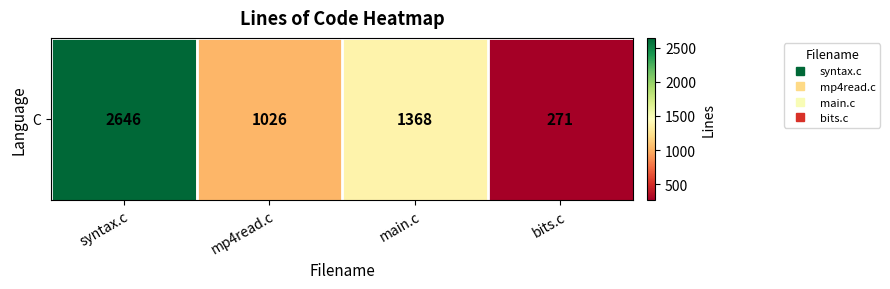

What is the change in value from main.c to bits.c?

-1097